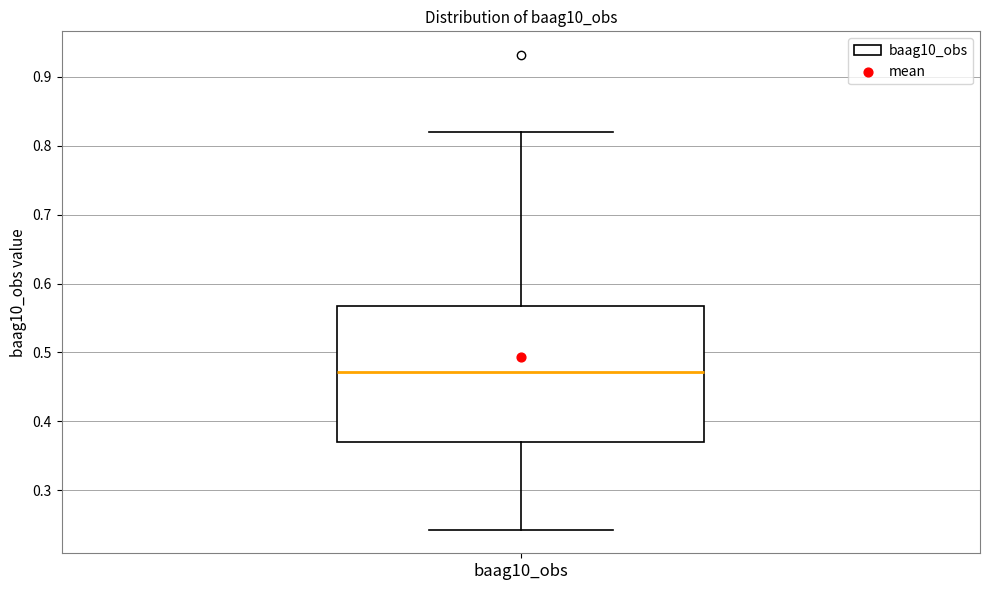

Read this box plot against the y-axis: the position of the median line, the range covered by the box, and the ends of both whiskers. The values are not printed on the chart, so give them approximately, as read against the axis.

median 0.47, box 0.37 to 0.57, whiskers 0.24 to 0.82